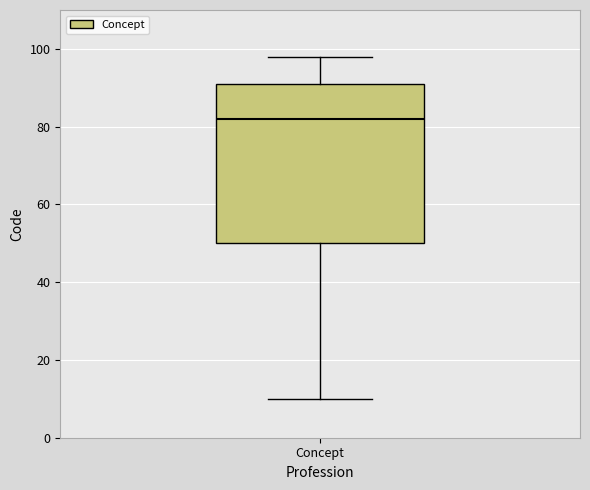

Where does the lower whisker of the box for Concept end on the y-axis? The values are not printed on the chart, so give them approximately, as read against the axis.

10